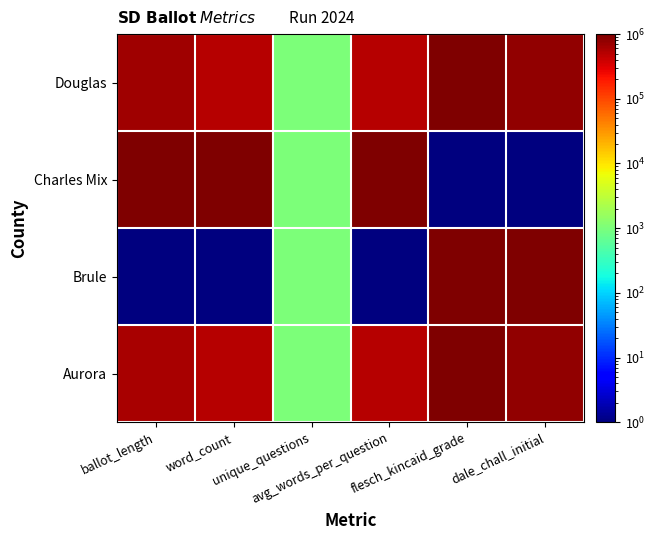

Reading left to right, list all the values displayed in this chart.

Aurora: ballot_length=583333.8	word_count=500000.5	unique_questions=1000.0	avg_words_per_question=500000.5	flesch_kincaid_grade=1000000.0	dale_chall_initial=786517.1
Brule: ballot_length=1.0	word_count=1.0	unique_questions=1000.0	avg_words_per_question=1.0	flesch_kincaid_grade=1000000.0	dale_chall_initial=1000000.0
Charles Mix: ballot_length=1000000.0	word_count=1000000.0	unique_questions=1000.0	avg_words_per_question=1000000.0	flesch_kincaid_grade=1.0	dale_chall_initial=1.0
Douglas: ballot_length=666667.0	word_count=500000.5	unique_questions=1000.0	avg_words_per_question=500000.5	flesch_kincaid_grade=1000000.0	dale_chall_initial=786517.1